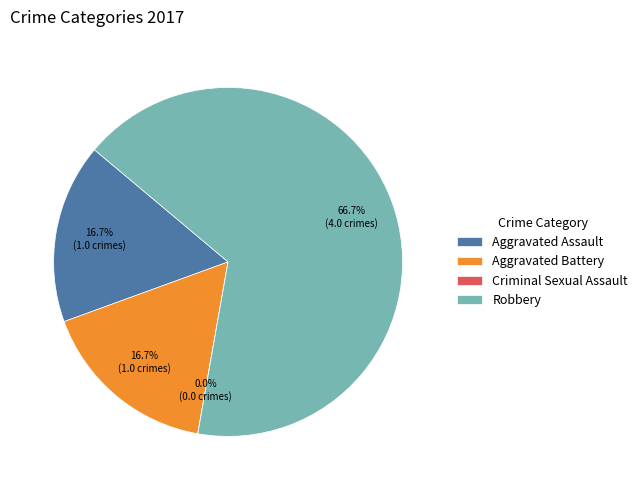

What is the largest slice in the pie chart?

Robbery